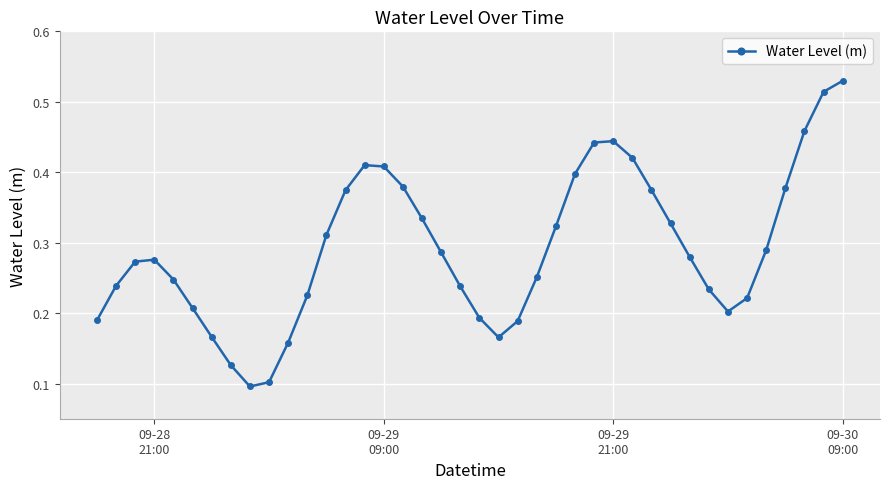

What is the sum of all values?

11.7